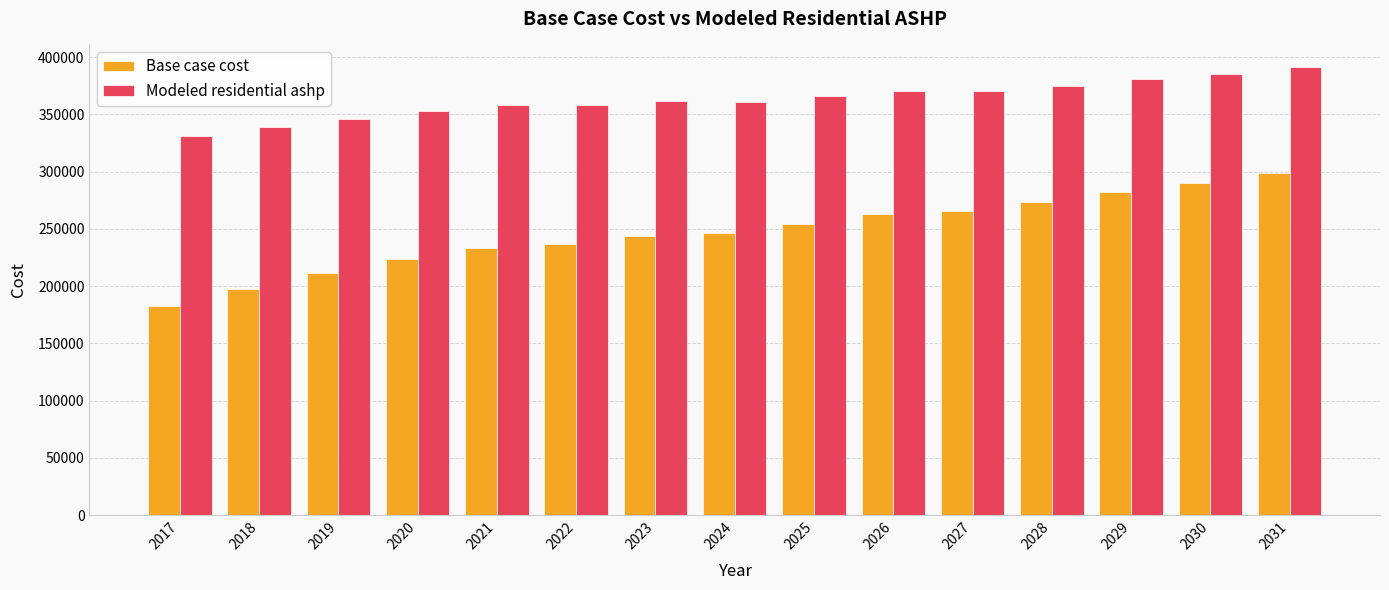

What is the approximate value of Modeled residential ashp at 2025?

365626.3